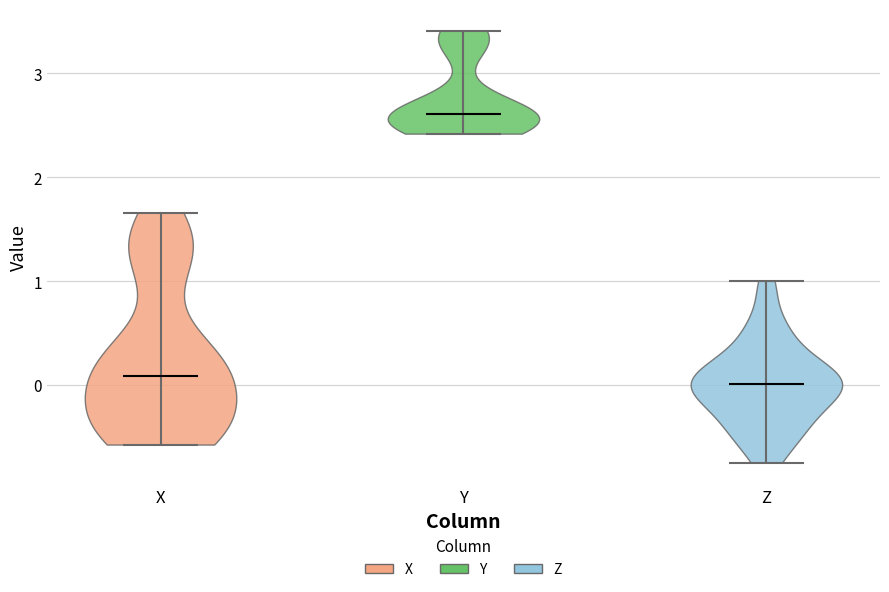

What is the highest point the violin for Z reaches on the y-axis? The values are not printed on the chart, so give them approximately, as read against the axis.

1.0